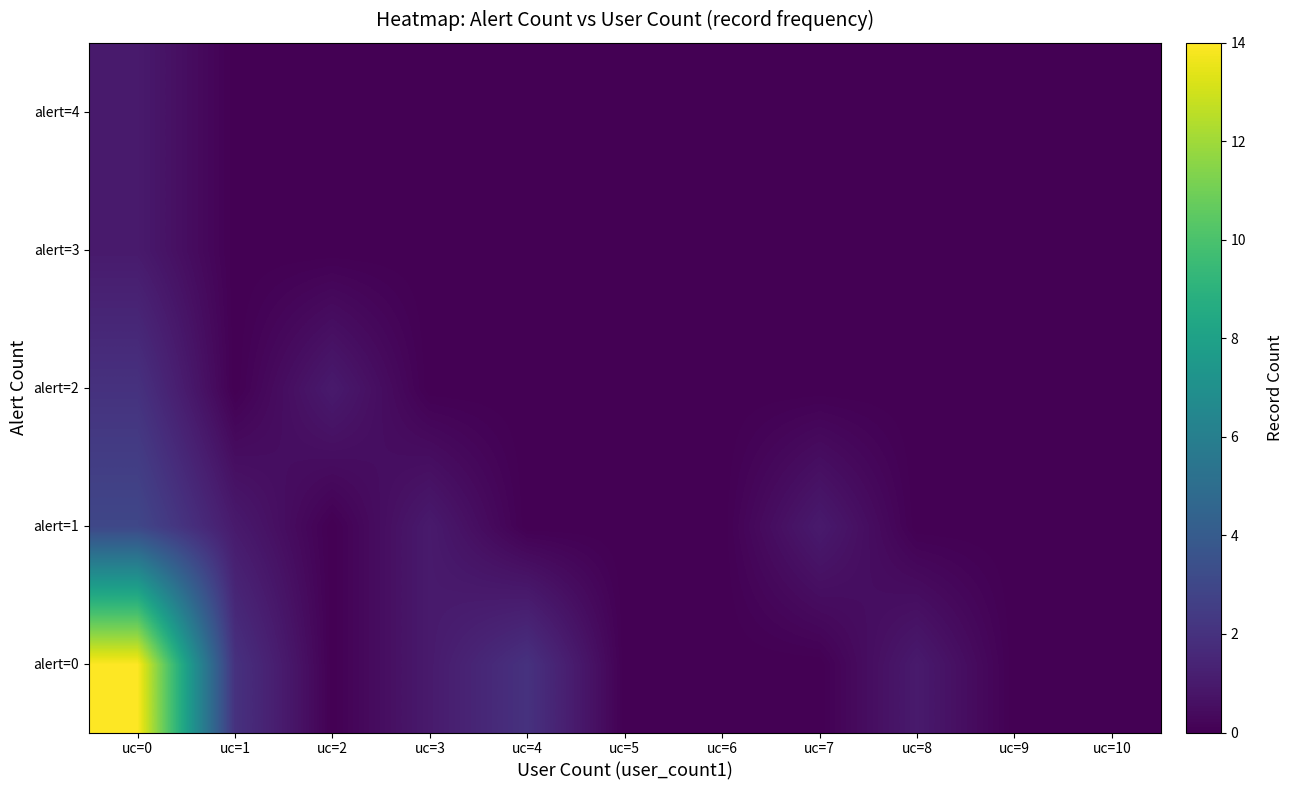

Which category has the lowest value across all series?

uc=2